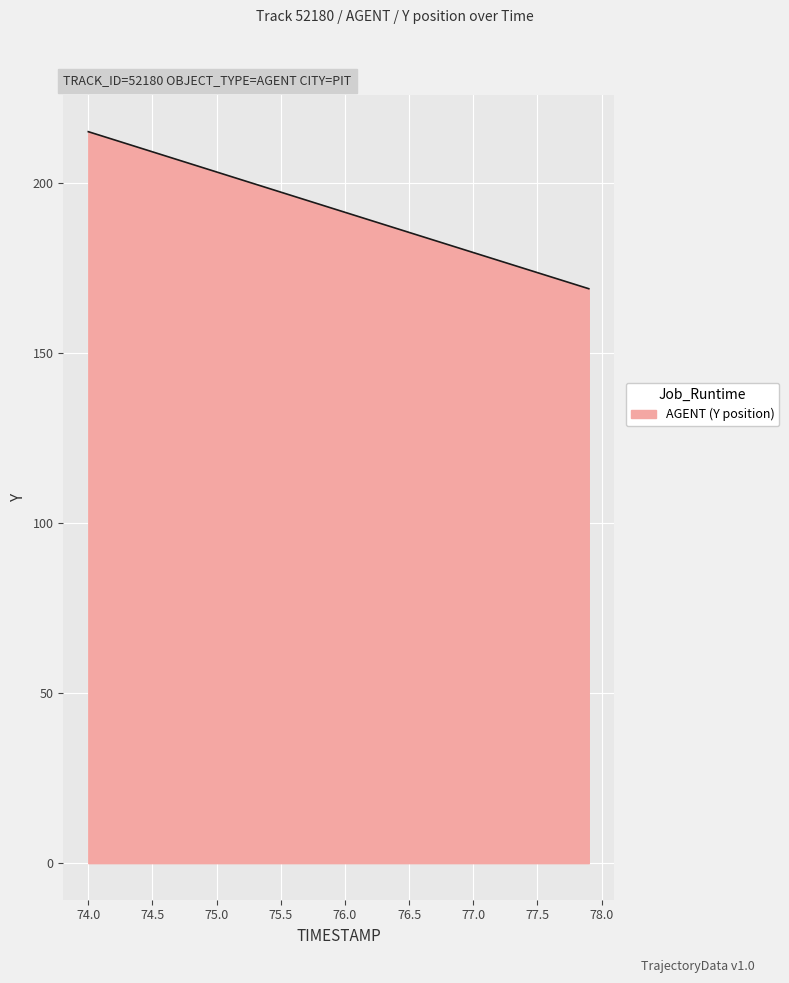

What is the smallest value displayed?

168.8